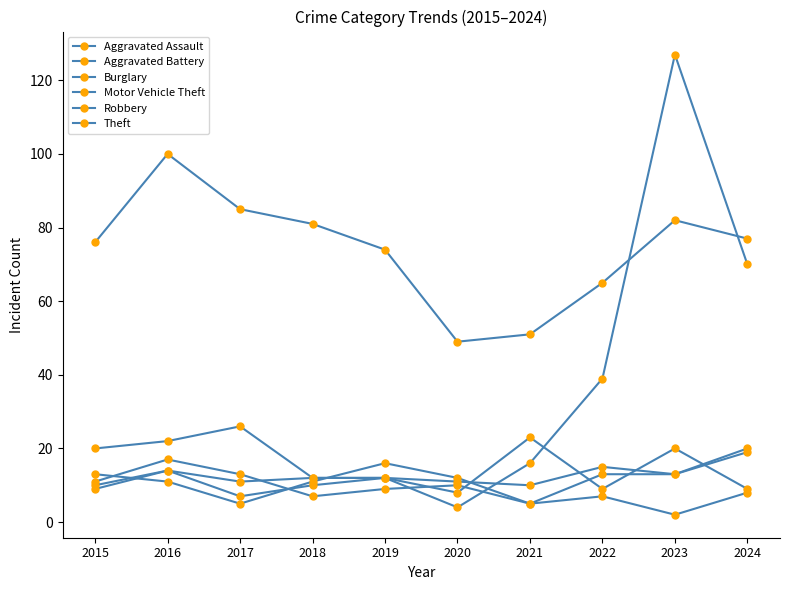

Between 2019 and 2021, which is larger?

2019